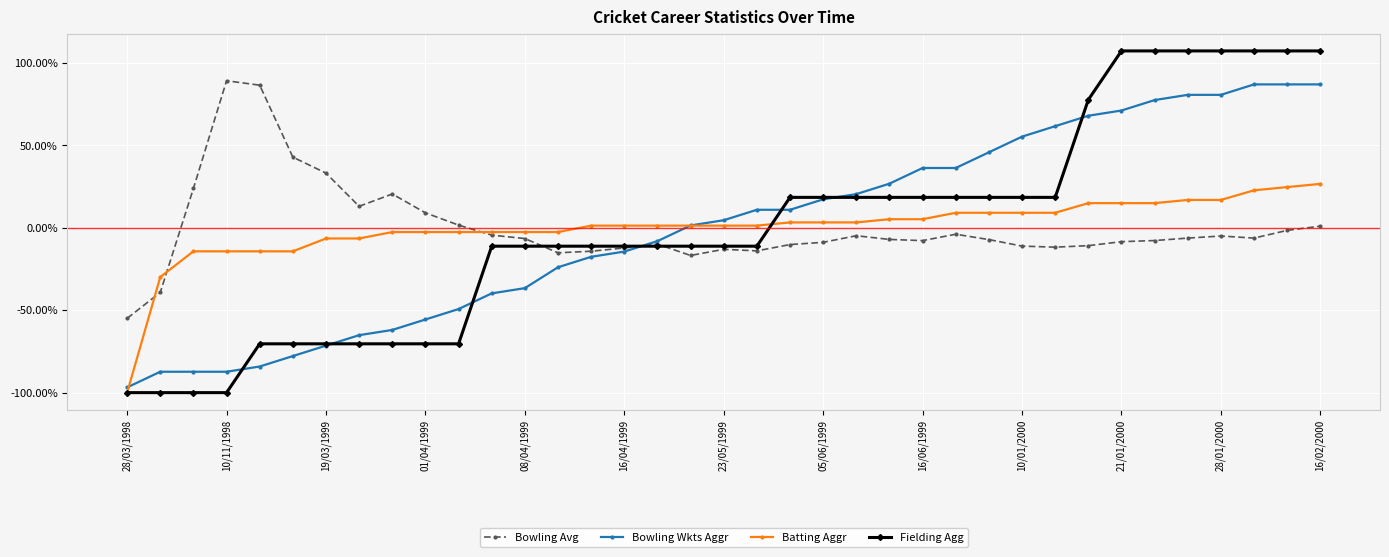

Reading left to right, transcribe all the data shown in this chart.

Bowling Avg: -0.5	-0.4	0.2	0.9	0.9	0.4	0.3	0.1	0.2	0.1	0.0	-0.0	-0.1	-0.2	-0.1	-0.1	-0.1	-0.2	-0.1	-0.1	-0.1	-0.1	-0.0	-0.1	-0.1	-0.0	-0.1	-0.1	-0.1	-0.1	-0.1	-0.1	-0.1	-0.1	-0.1	-0.0	0.0
Bowling Wkts Aggr: -1.0	-0.9	-0.9	-0.9	-0.8	-0.8	-0.7	-0.7	-0.6	-0.6	-0.5	-0.4	-0.4	-0.2	-0.2	-0.1	-0.1	0.0	0.0	0.1	0.1	0.2	0.2	0.3	0.4	0.4	0.5	0.6	0.6	0.7	0.7	0.8	0.8	0.8	0.9	0.9	0.9
Batting Aggr: -1.0	-0.3	-0.1	-0.1	-0.1	-0.1	-0.1	-0.1	-0.0	-0.0	-0.0	-0.0	-0.0	-0.0	0.0	0.0	0.0	0.0	0.0	0.0	0.0	0.0	0.0	0.1	0.1	0.1	0.1	0.1	0.1	0.1	0.1	0.1	0.2	0.2	0.2	0.2	0.3
Fielding Agg: -1.0	-1.0	-1.0	-1.0	-0.7	-0.7	-0.7	-0.7	-0.7	-0.7	-0.7	-0.1	-0.1	-0.1	-0.1	-0.1	-0.1	-0.1	-0.1	-0.1	0.2	0.2	0.2	0.2	0.2	0.2	0.2	0.2	0.2	0.8	1.1	1.1	1.1	1.1	1.1	1.1	1.1